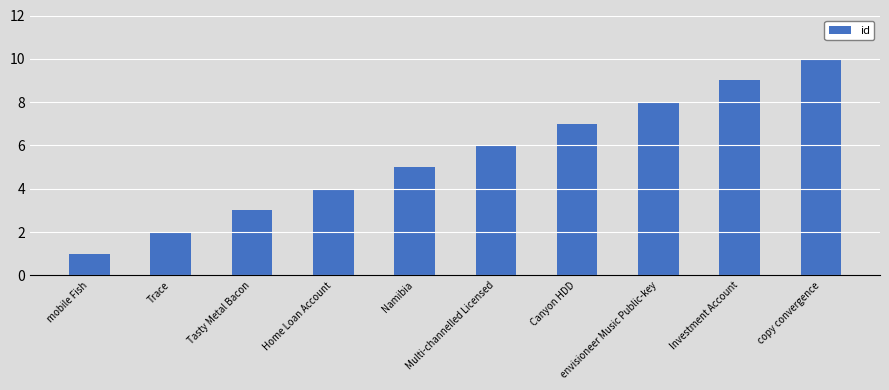

Rank the categories by value from highest to lowest.

copy convergence, Investment Account, envisioneer Music Public-key, Canyon HDD, Multi-channelled Licensed, Namibia, Home Loan Account, Tasty Metal Bacon, Trace, mobile Fish